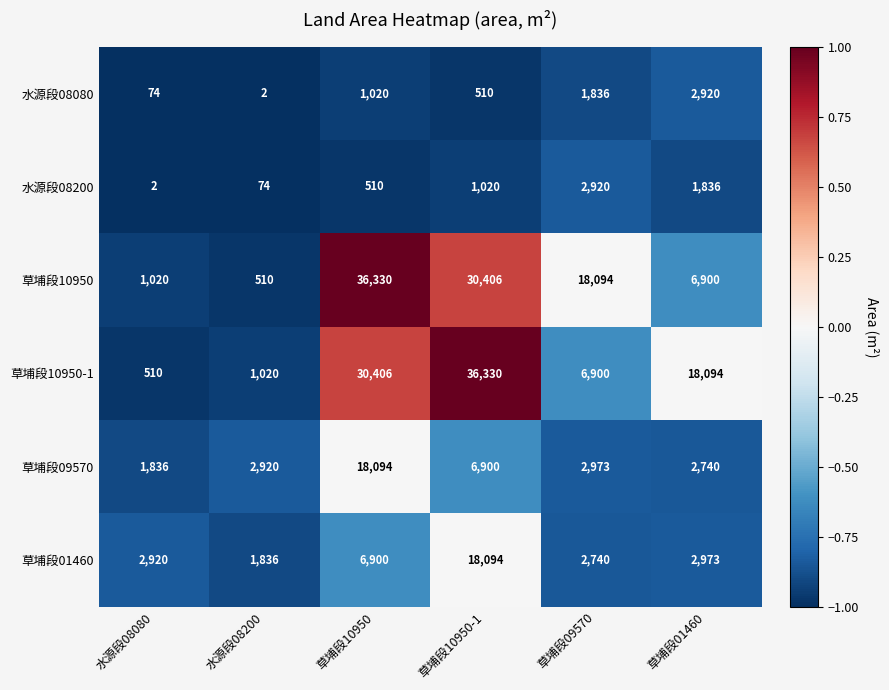

Rank the series at 水源段08200 from highest to lowest value.

草埔段09570, 草埔段01460, 草埔段10950-1, 草埔段10950, 水源段08200, 水源段08080